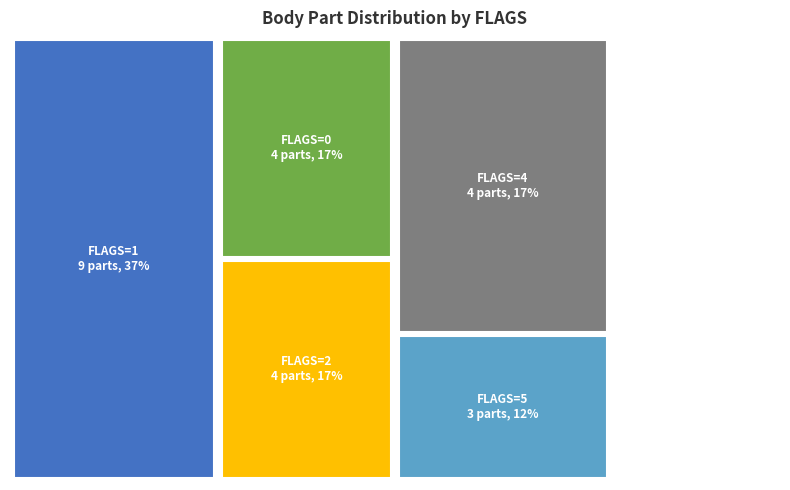

Between FLAGS=1 and FLAGS=5, which is larger?

FLAGS=1